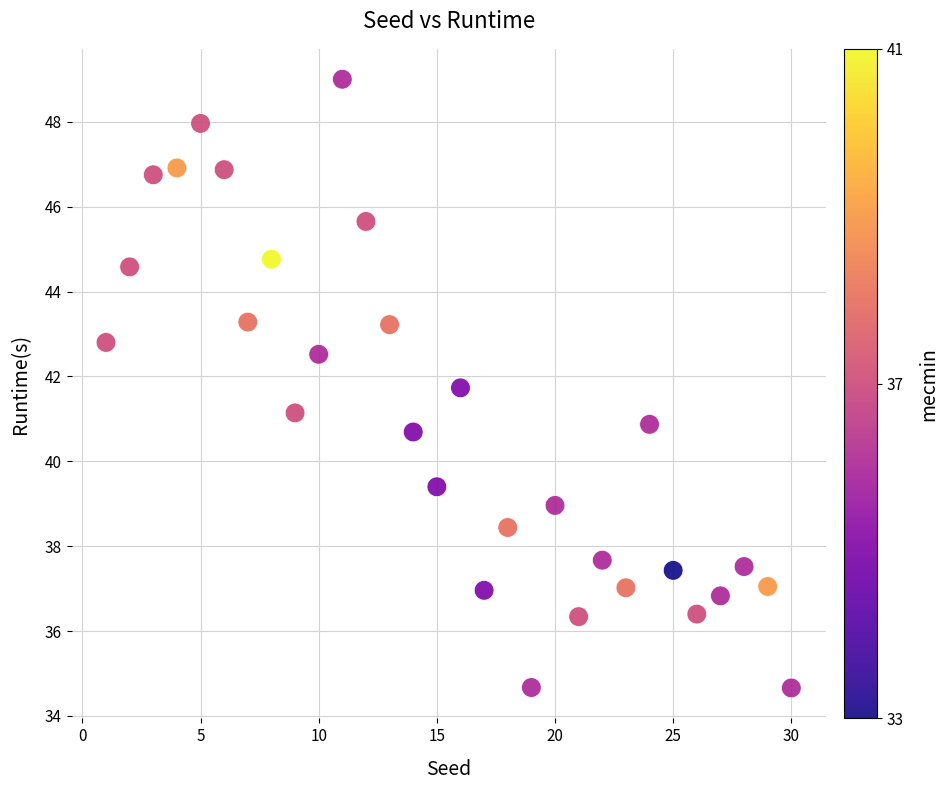

What is the range of X values (max minus min)?

29.0